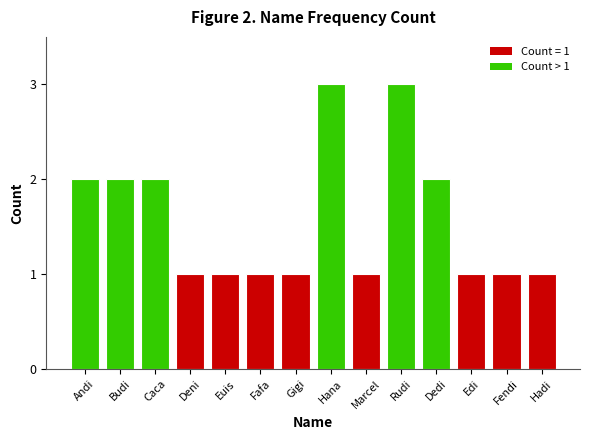

What is the value of the 6th bar from the left?

1